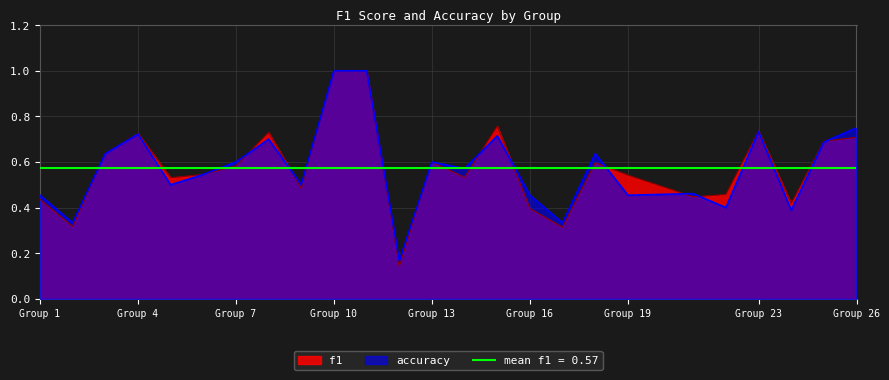

Which series has the largest total across all categories?

accuracy